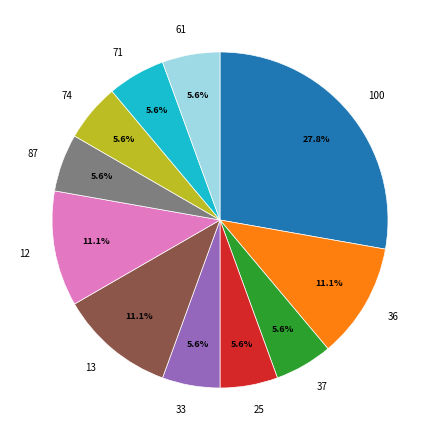

Which category has the biggest portion of the pie?

100